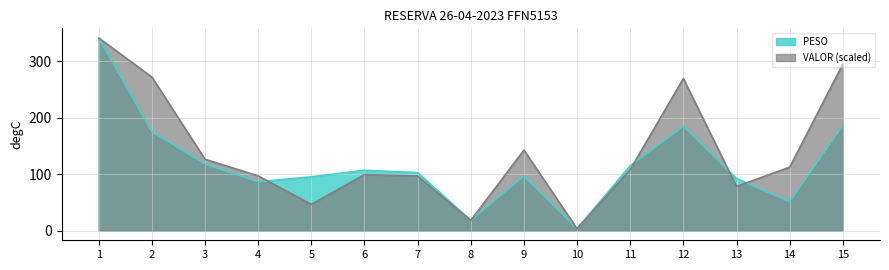

At which category does VALOR reach its first local valley?

5